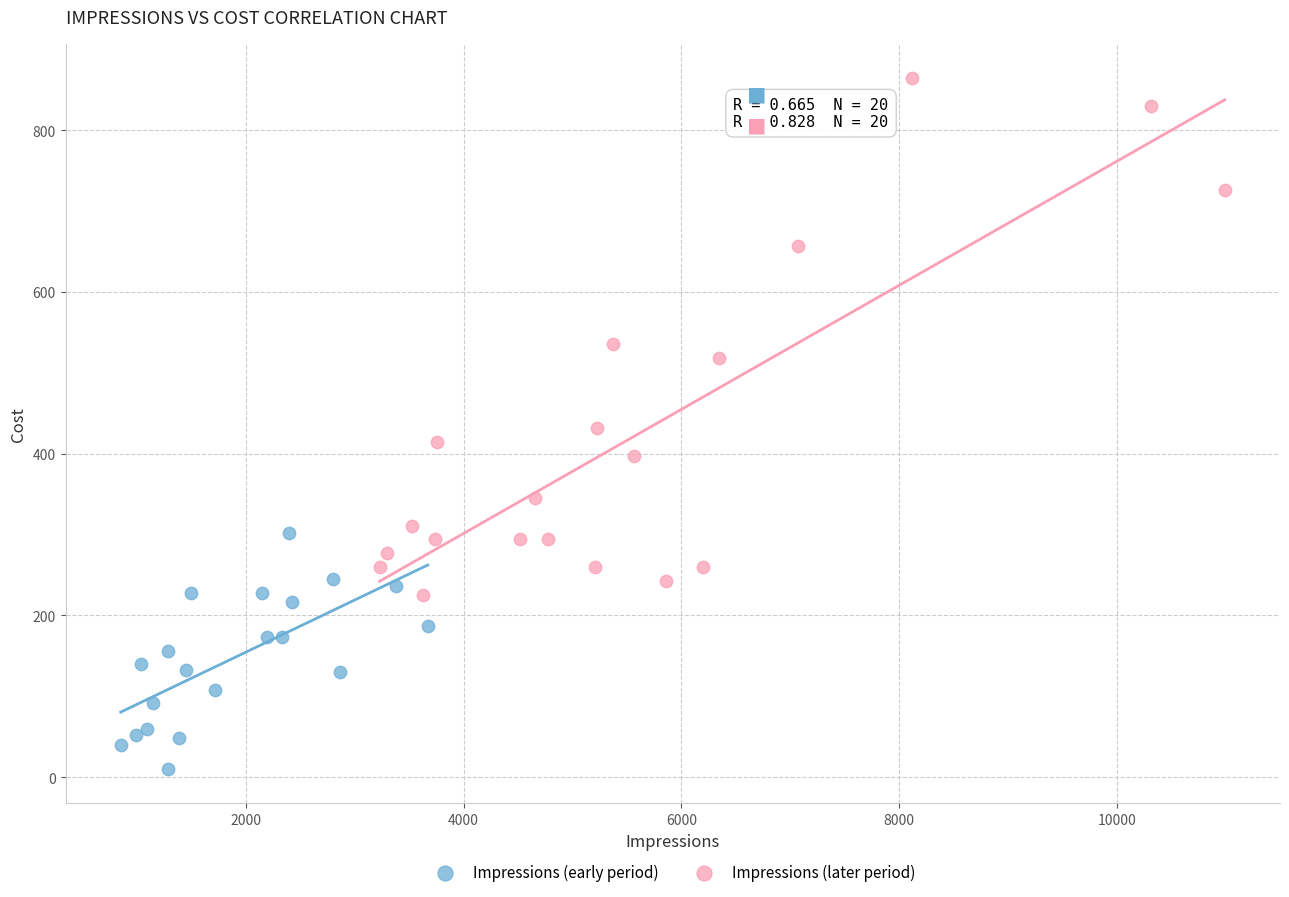

Which series contains the lowest Y value?

Impressions (early period)